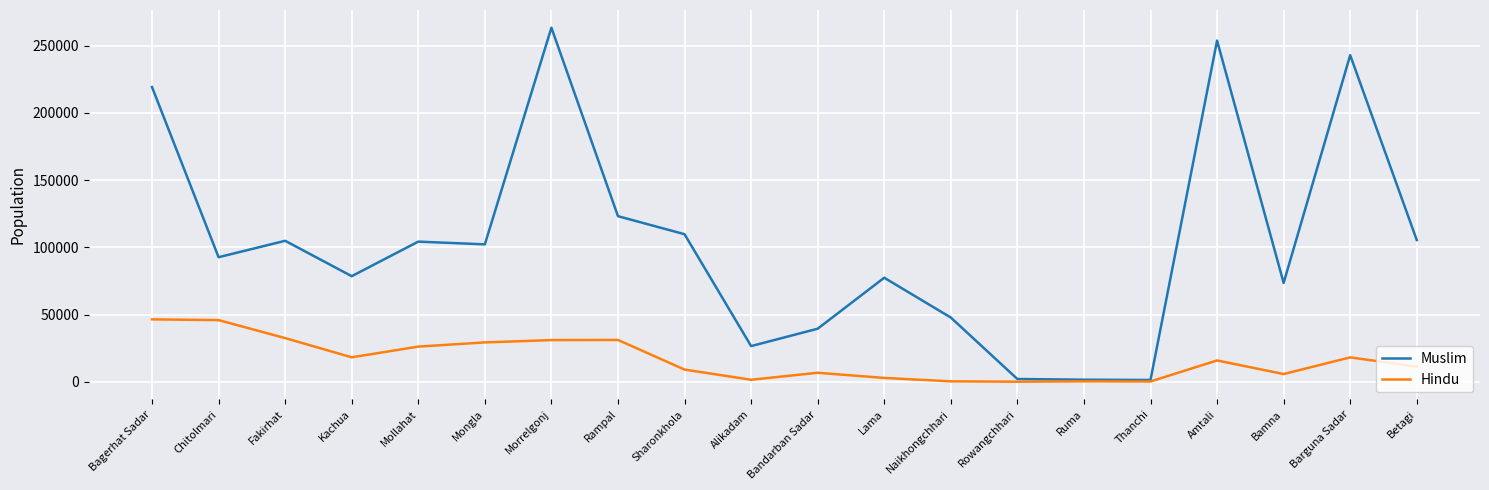

True or false: Hindu has a value of 9232 at Sharonkhola.

True